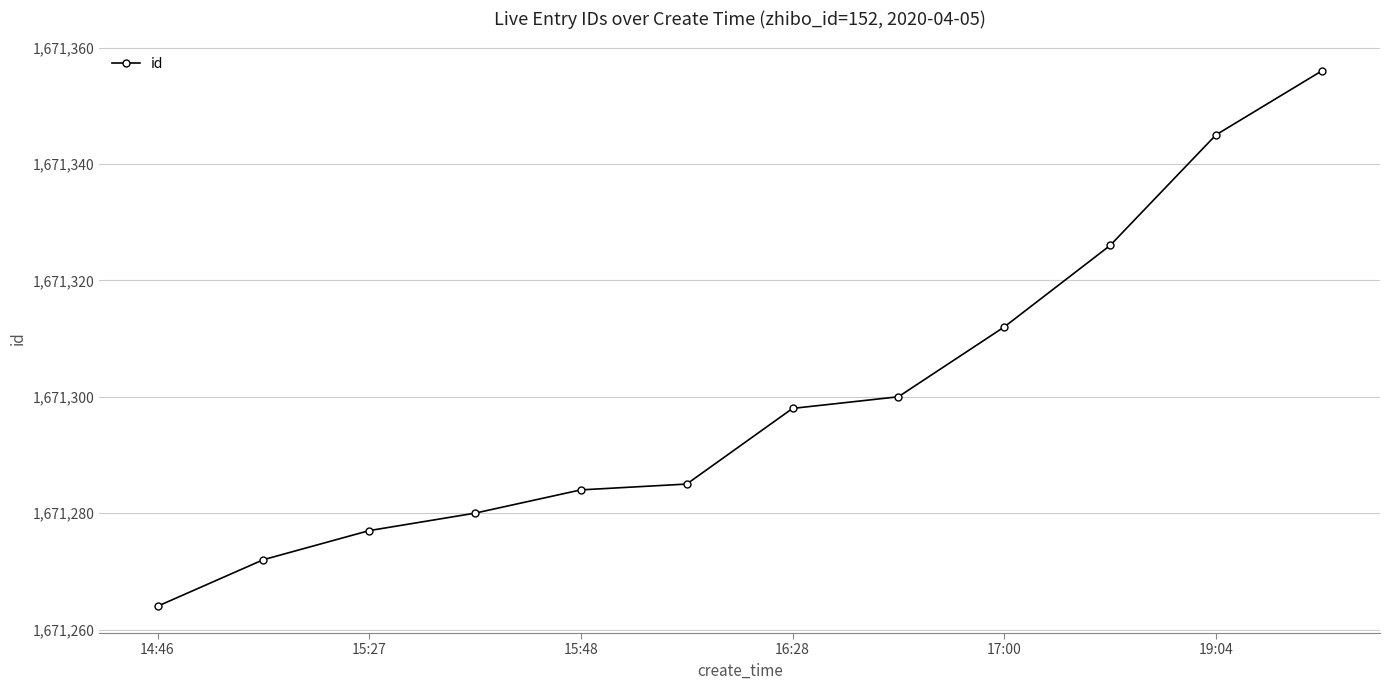

What is the value of the 7th point from the left?

1671298